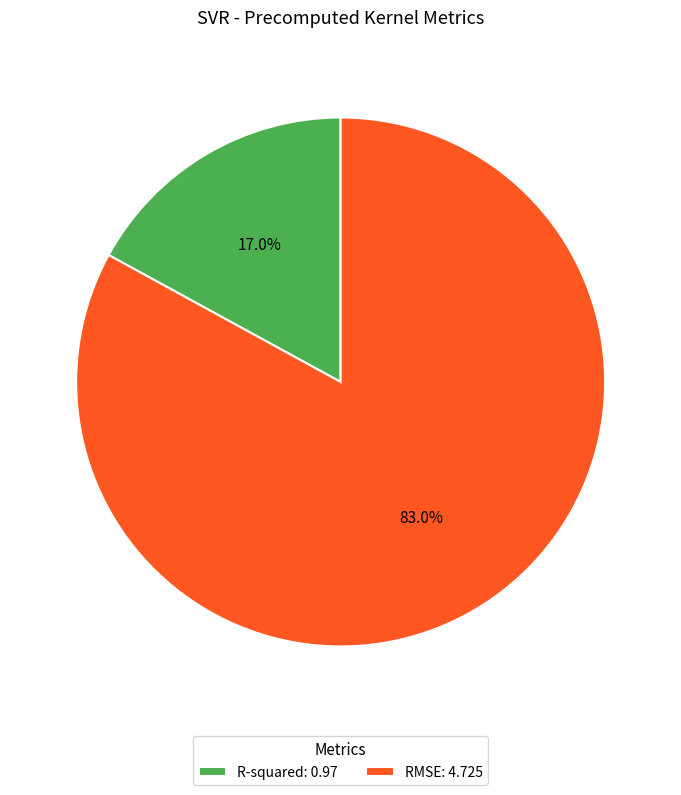

To the nearest percent, what portion does RMSE represent?

83%